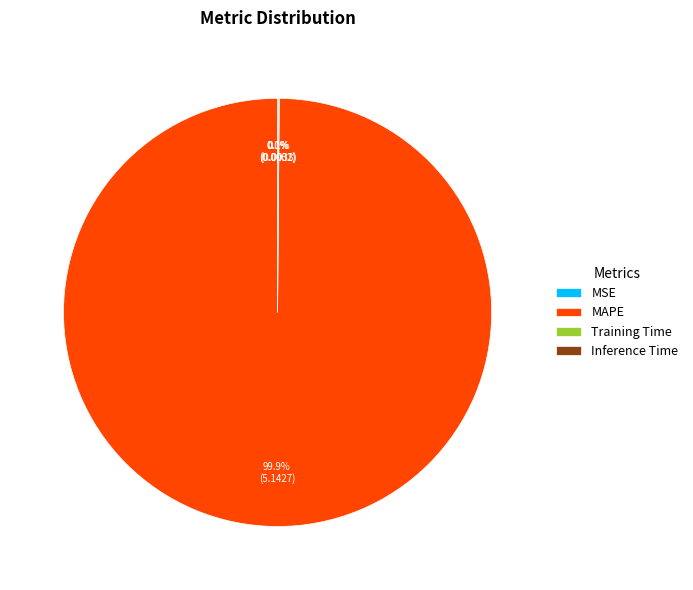

Does any single category account for the majority?

Yes